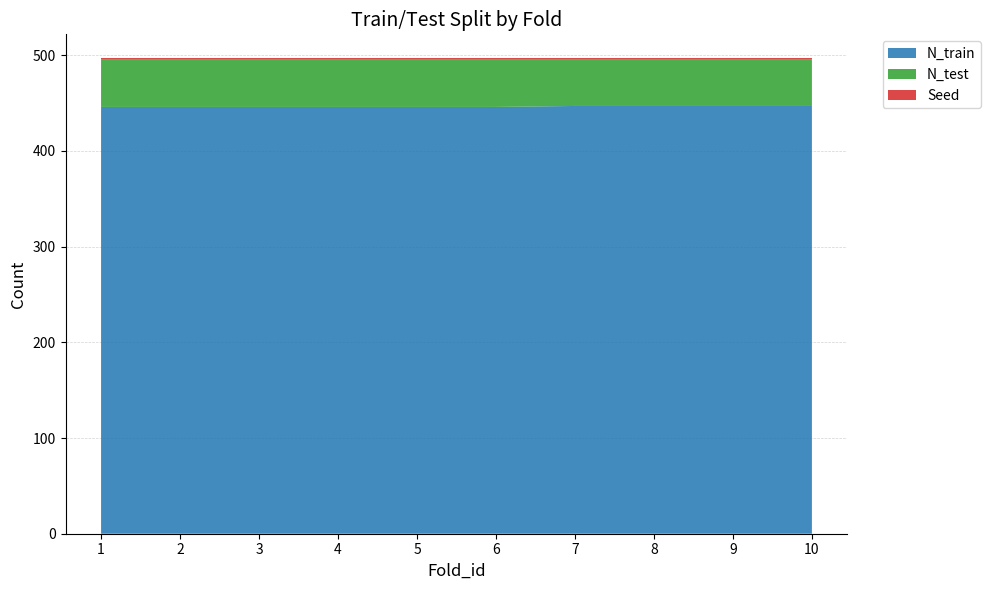

Reading right to left, extract all data points from this chart.

N_train: 447	447	447	447	446	446	446	446	446	446
N_test: 49	49	49	49	50	50	50	50	50	50
Seed: 1	1	1	1	1	1	1	1	1	1